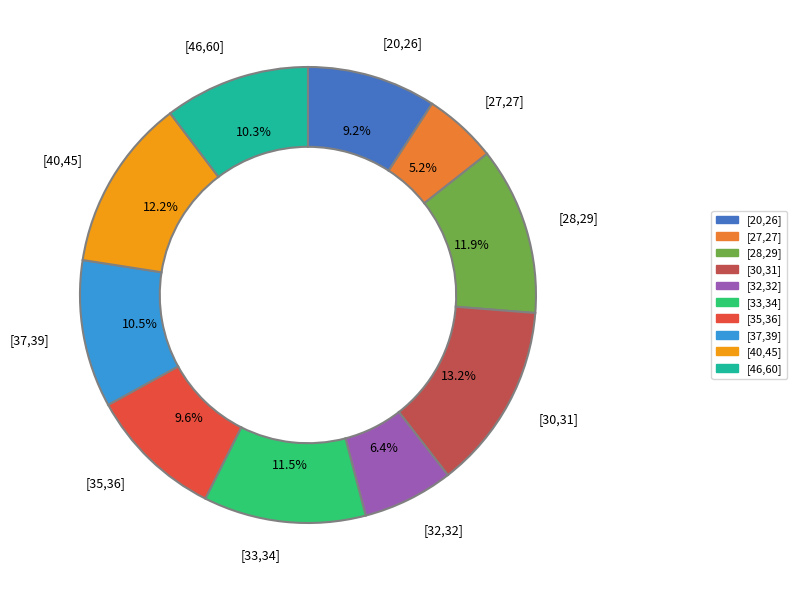

How many segments does this pie chart have?

10